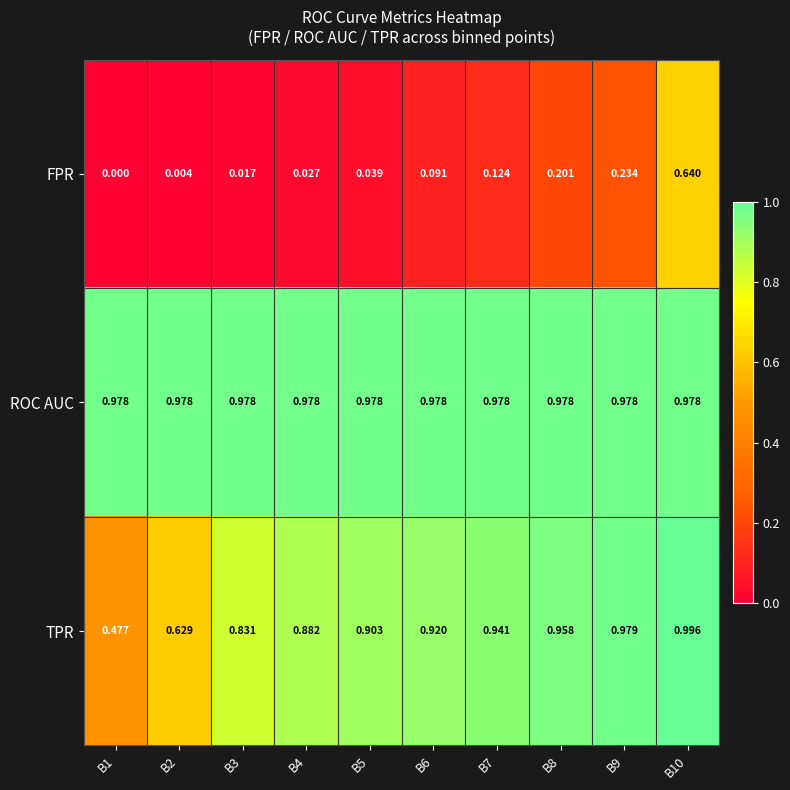

List the series in order of their overall mean, lowest first.

FPR, TPR, ROC AUC